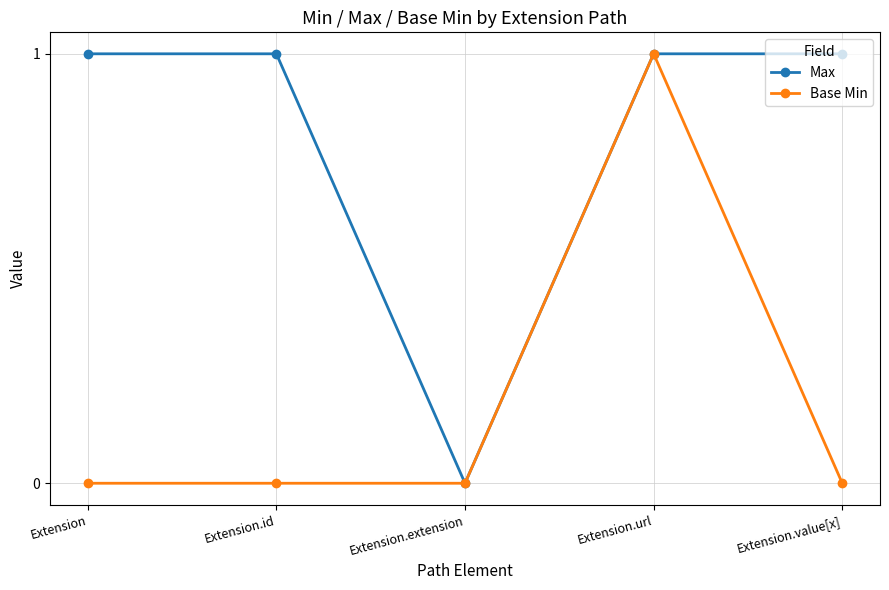

True or false: Max has more than 2 points higher than both neighbors.

False